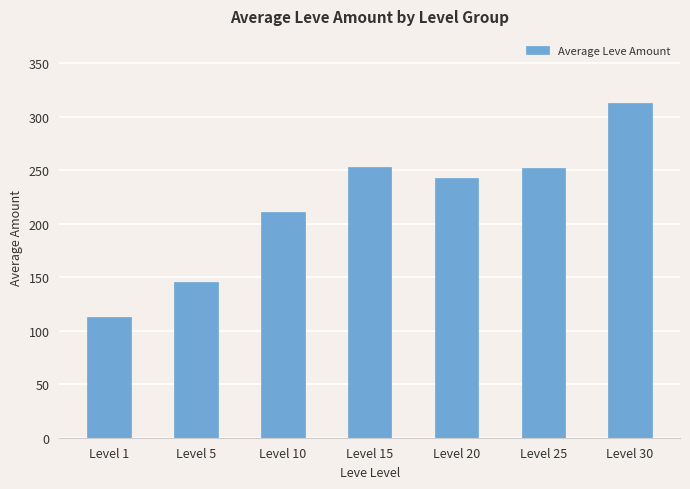

What is the greatest value displayed?

313.0